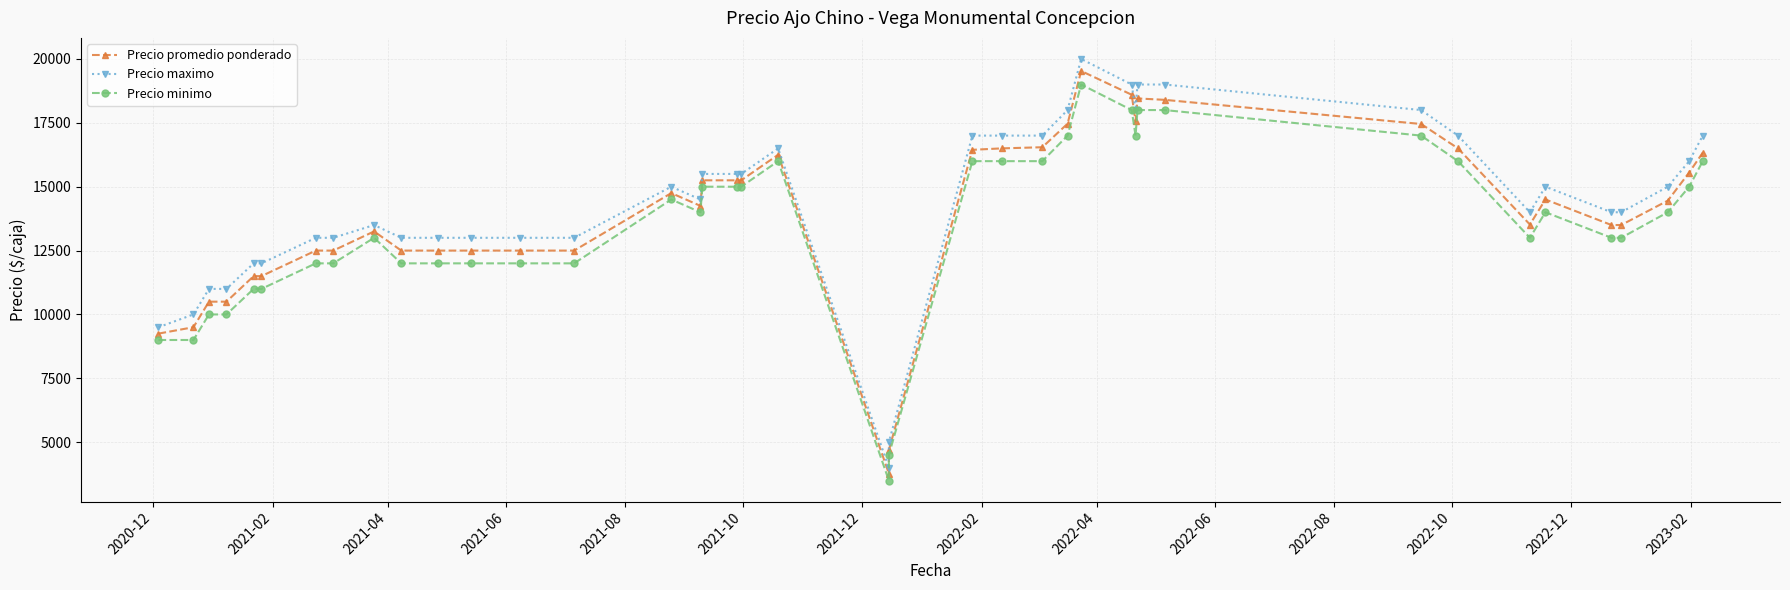

The value of Precio maximo at 31 is 4487. True or false?

False